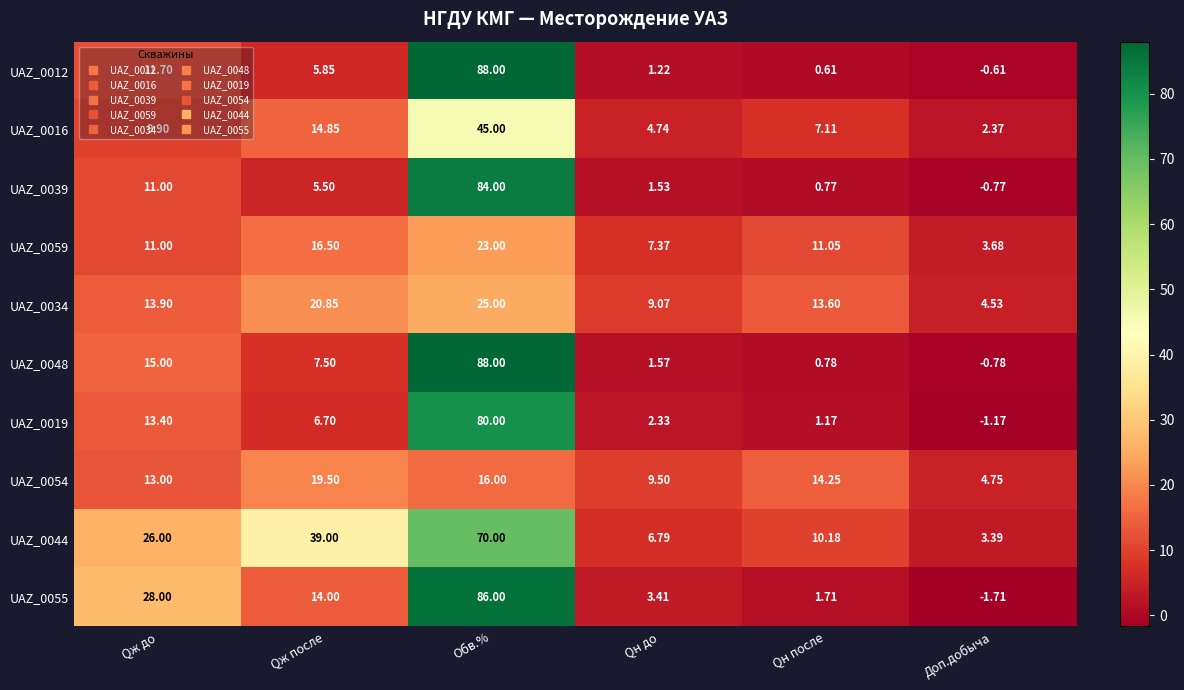

Between Qж после and Qн после, which series saw the biggest shift?

UAZ_0044